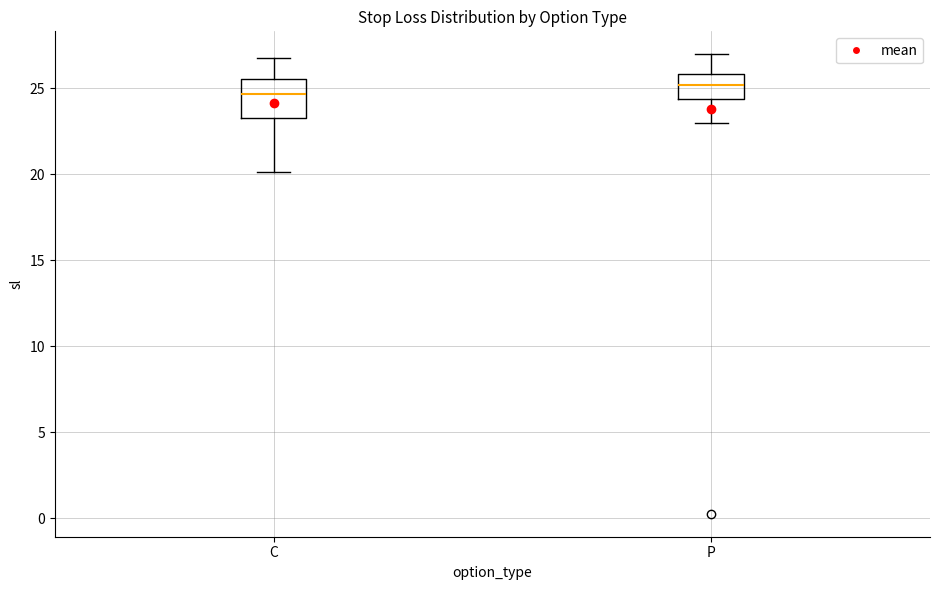

Reading left to right, transcribe this box plot: for each box, give where its median line is, the range the box spans, and where its two whiskers end, as read against the y-axis. The values are not printed on the chart, so give them approximately, as read against the axis.

C: median 24.5, box 23.5 to 25.5, whiskers 20.0 to 27.0
P: median 25.0, box 24.5 to 26.0, whiskers 23.0 to 27.0